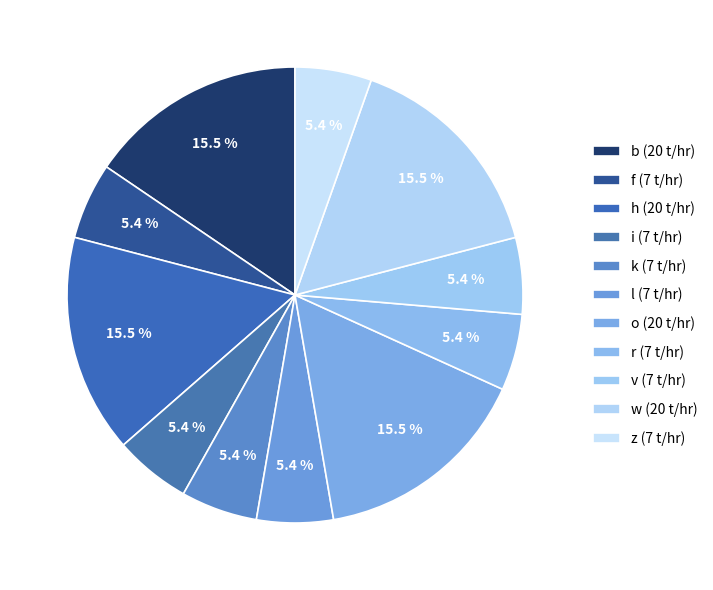

How many slices are in this pie chart?

11